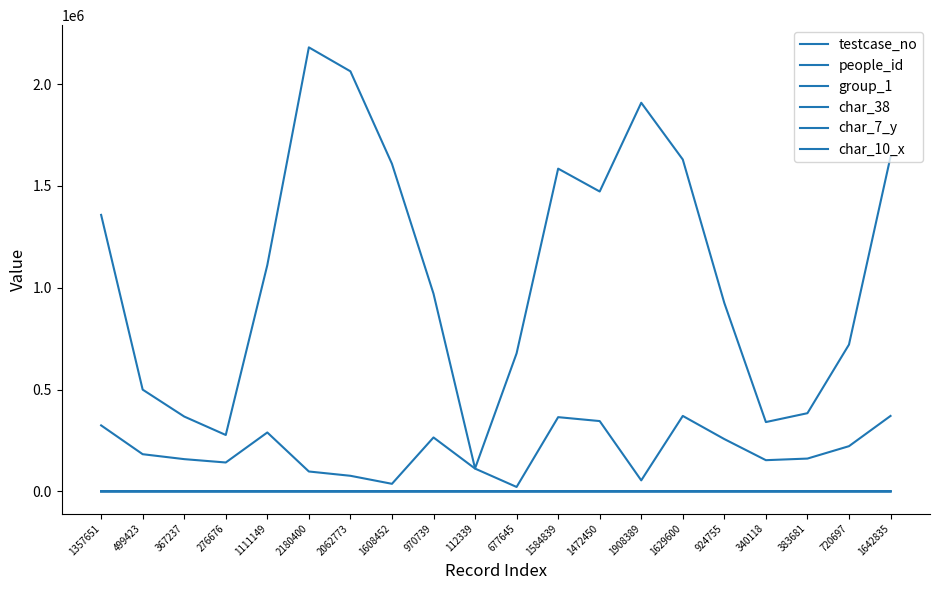

Does the chart have visible grid lines?

No